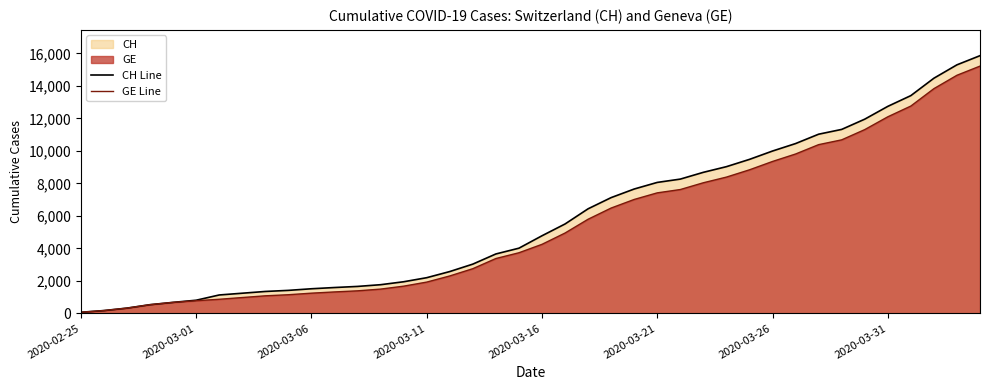

Rank the series by their average value, from lowest to highest.

GE Line, CH Line